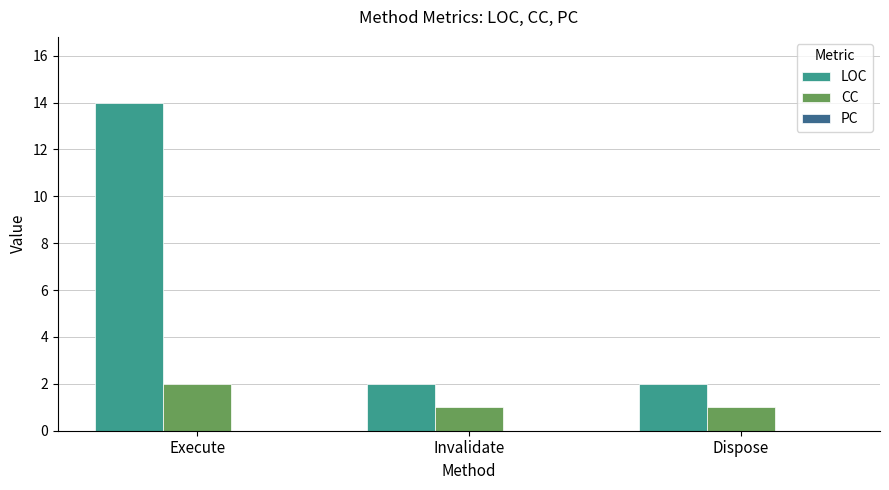

What is the sum of all LOC values?

18